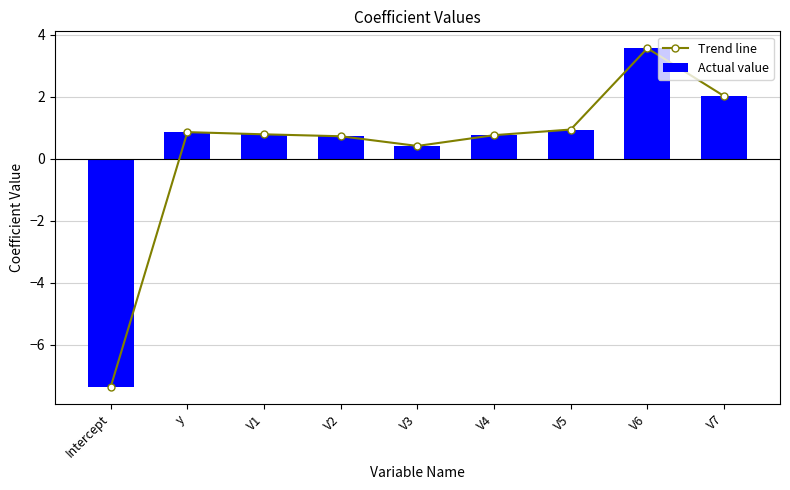

At which label does Actual value reach its minimum?

Intercept